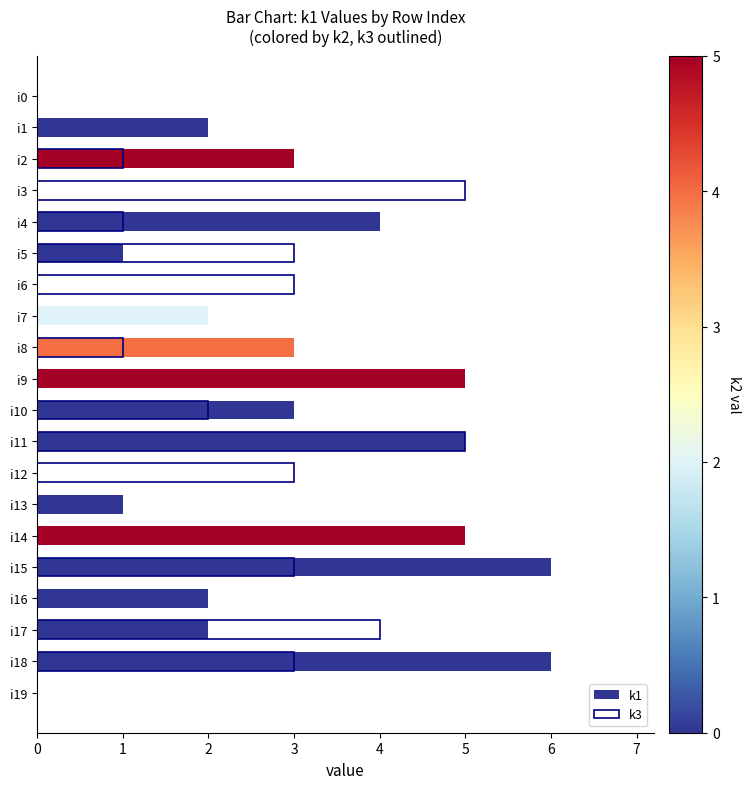

Which has a higher value, i3 or i16?

i16